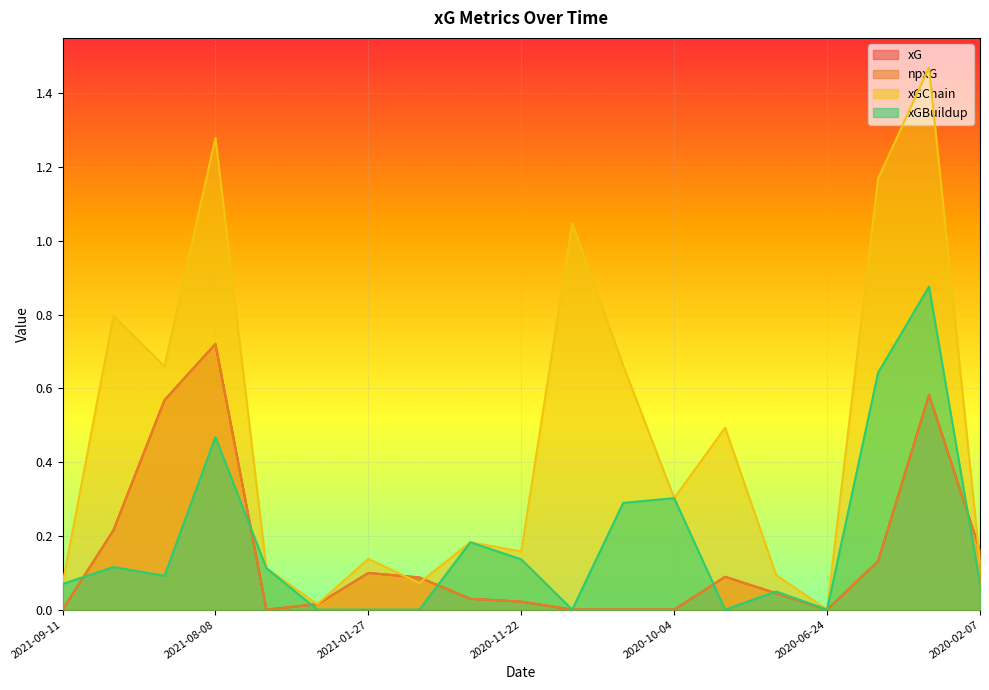

List the labels in order of xG value, smallest first.

2021-09-11, 2021-02-28, 2020-11-02, 2020-10-25, 2020-10-04, 2020-06-24, 2021-01-31, 2020-11-22, 2020-11-30, 2020-07-02, 2020-12-16, 2020-08-01, 2021-01-27, 2020-03-01, 2020-02-07, 2021-08-28, 2021-08-15, 2020-02-23, 2021-08-08